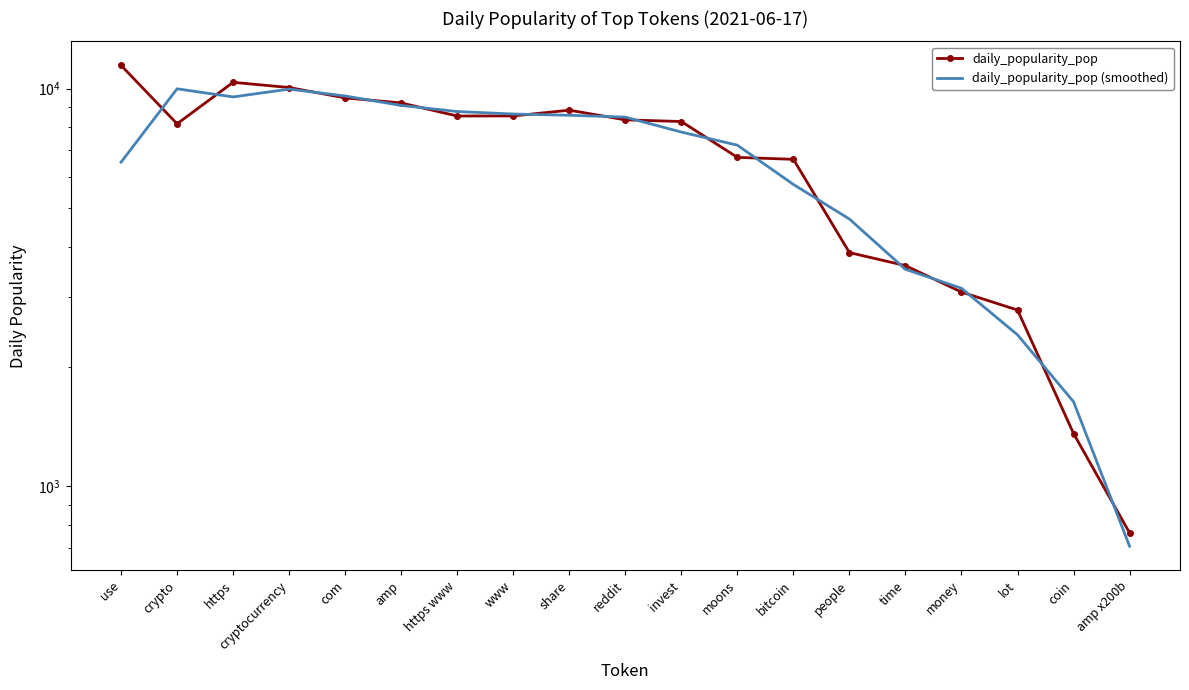

What is the maximum value for daily_popularity_pop (smoothed)?

9993.3